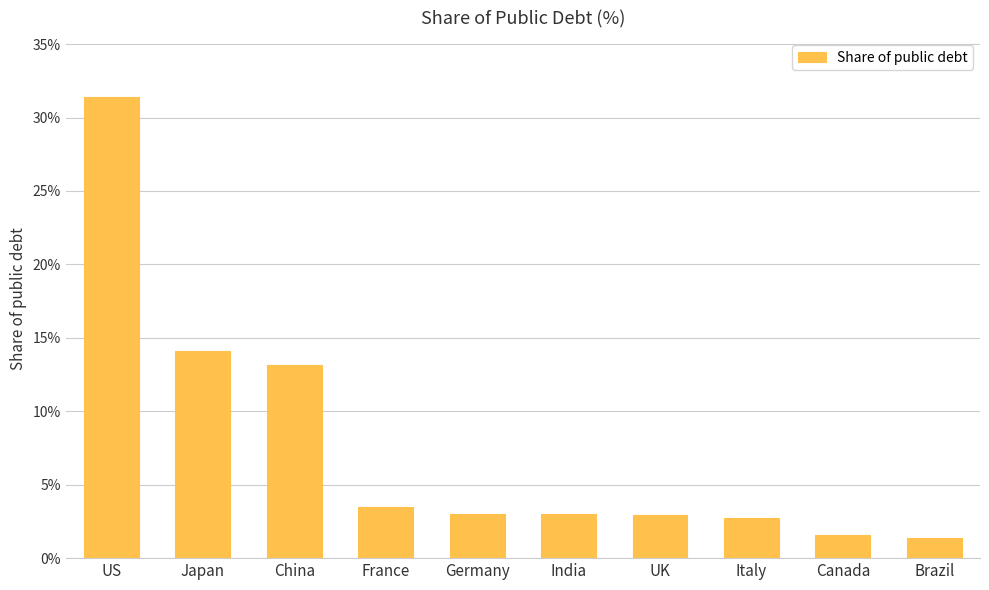

Count the number of data series in this chart.

1